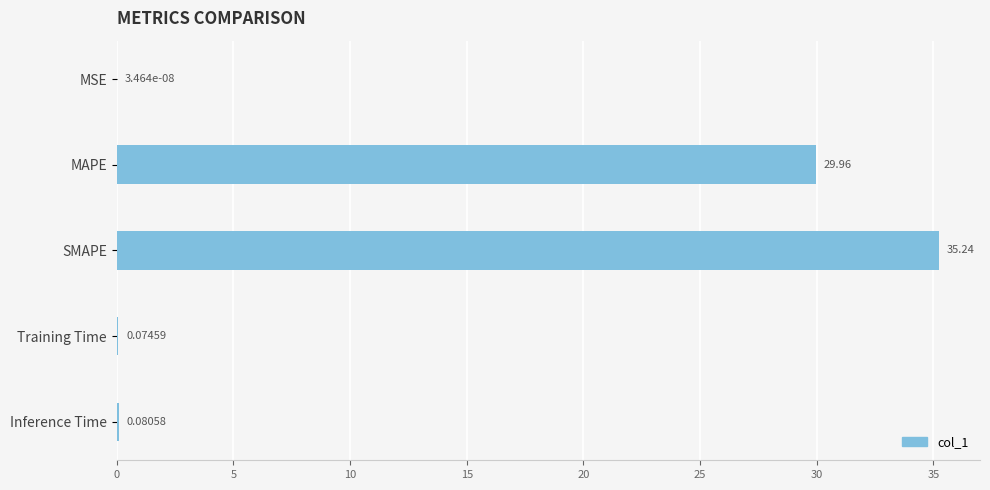

What is the change in value from MSE to MAPE?

+30.0